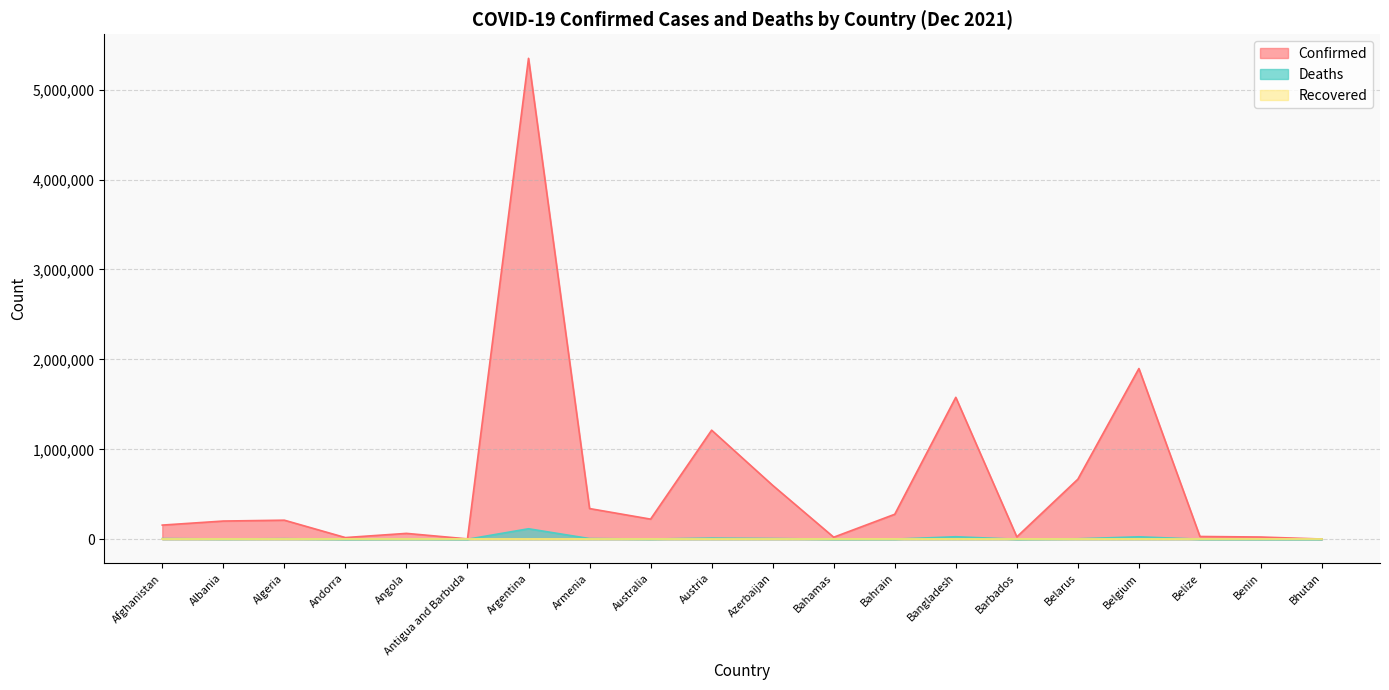

True or false: Deaths and Confirmed intersect in this chart.

False